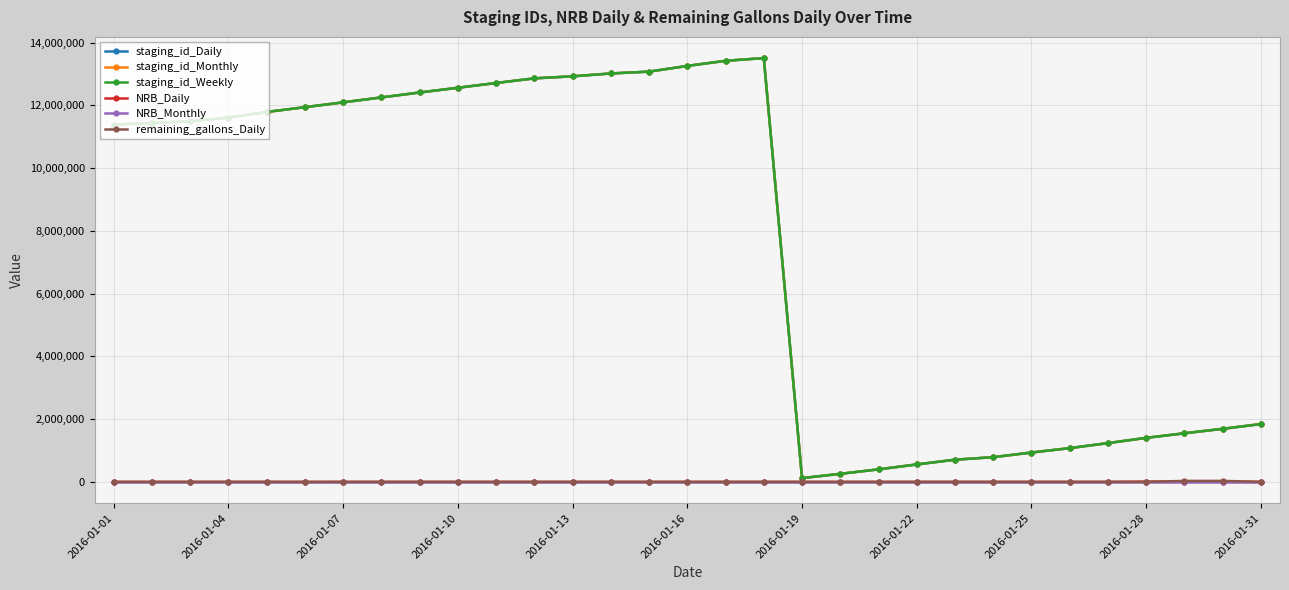

What is the maximum value shown in the chart?

13507180